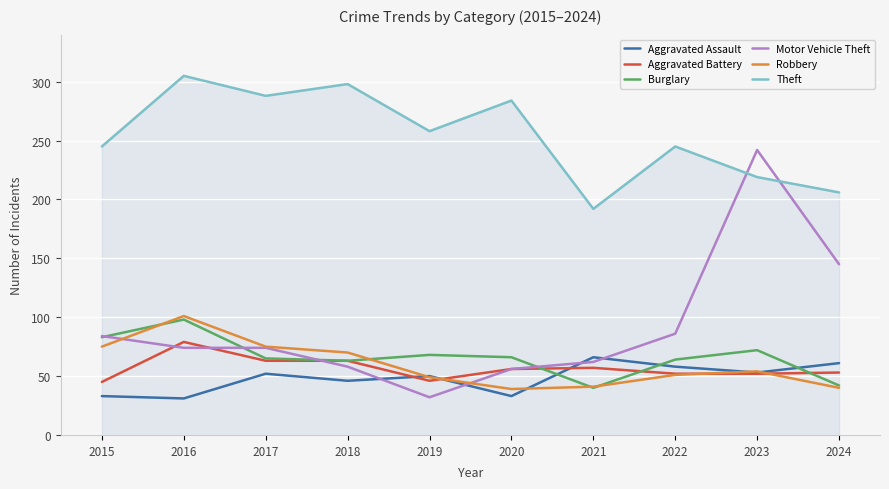

What is the highest value of the Theft series?

305